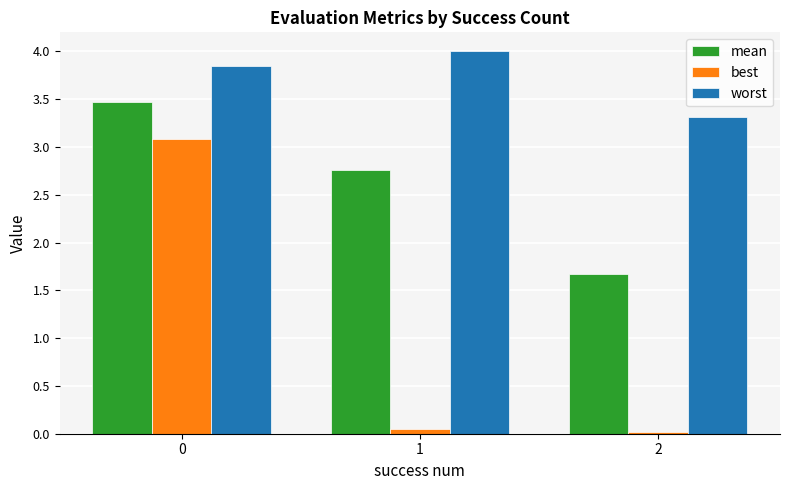

List the series in order of their peak value, lowest first.

best, mean, worst